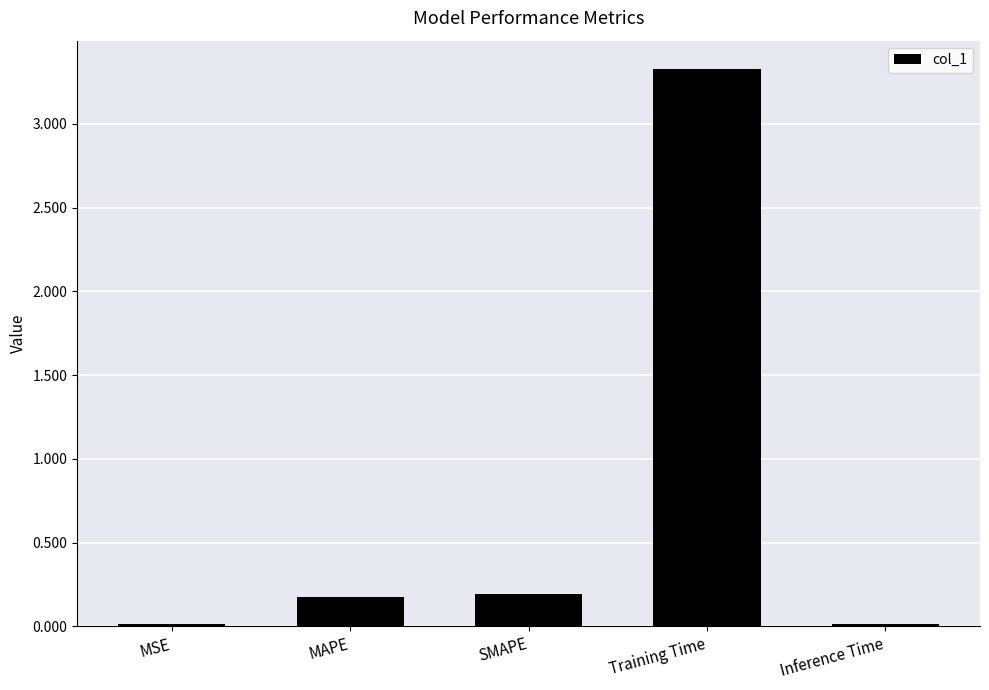

How many distinct data groups are displayed?

1